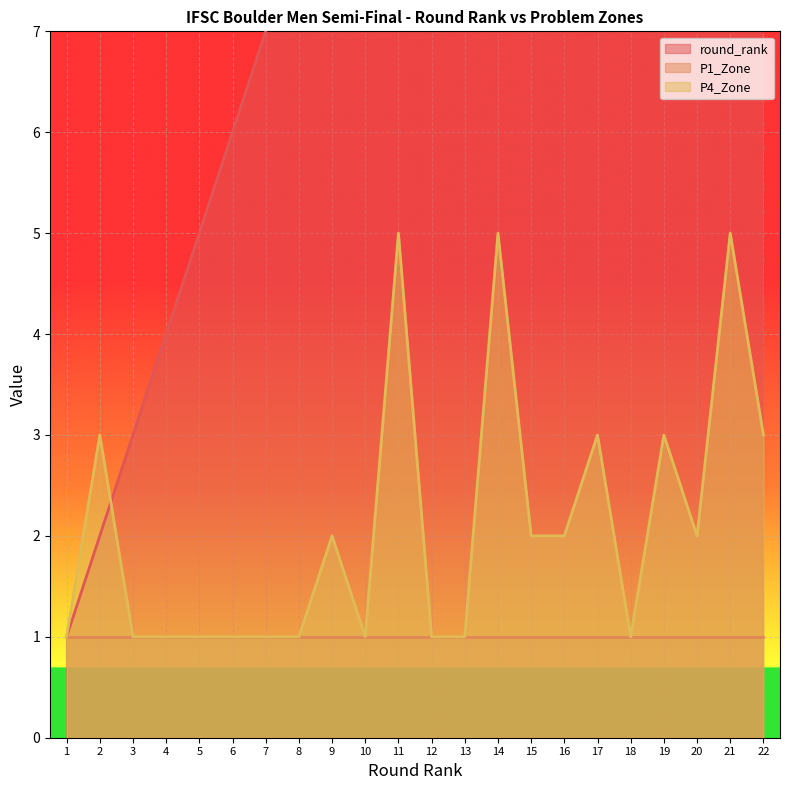

How many data points in round_rank are less than 12?

11